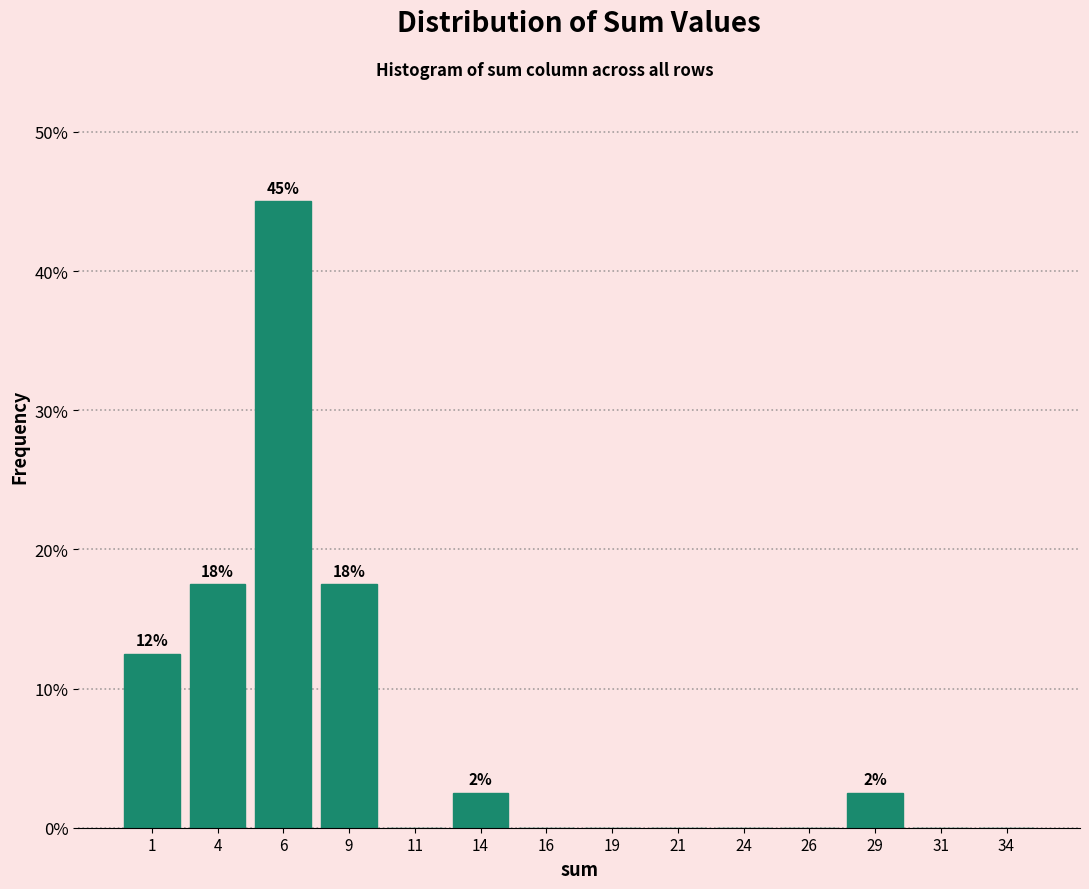

Which range on the x-axis has the tallest bar?

5.0 to 7.5